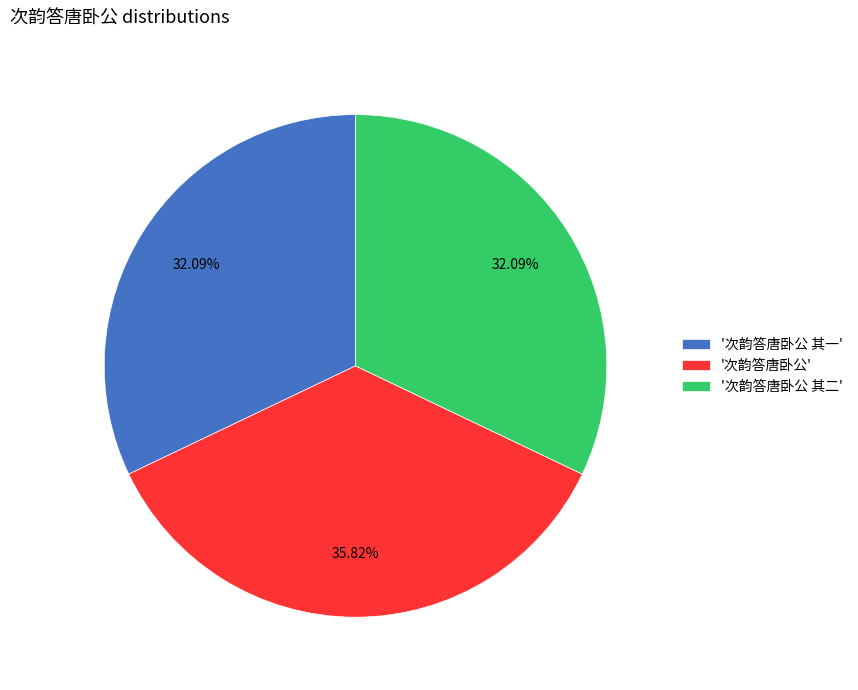

Which slice is the largest?

'次韵答唐卧公'